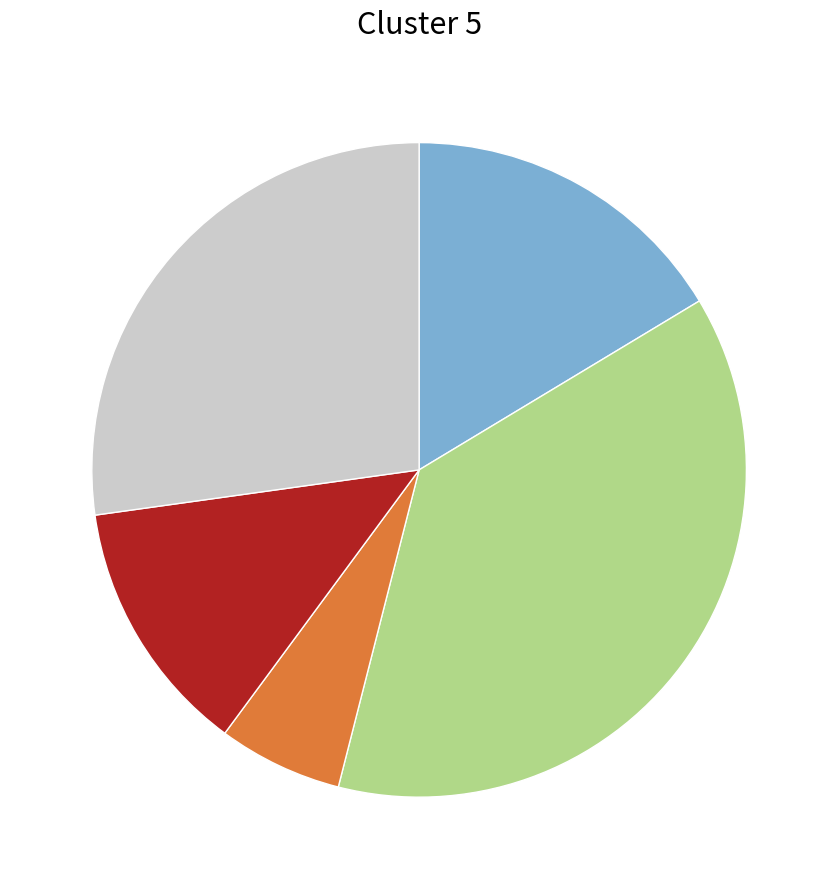

Is there a majority slice in this chart?

No